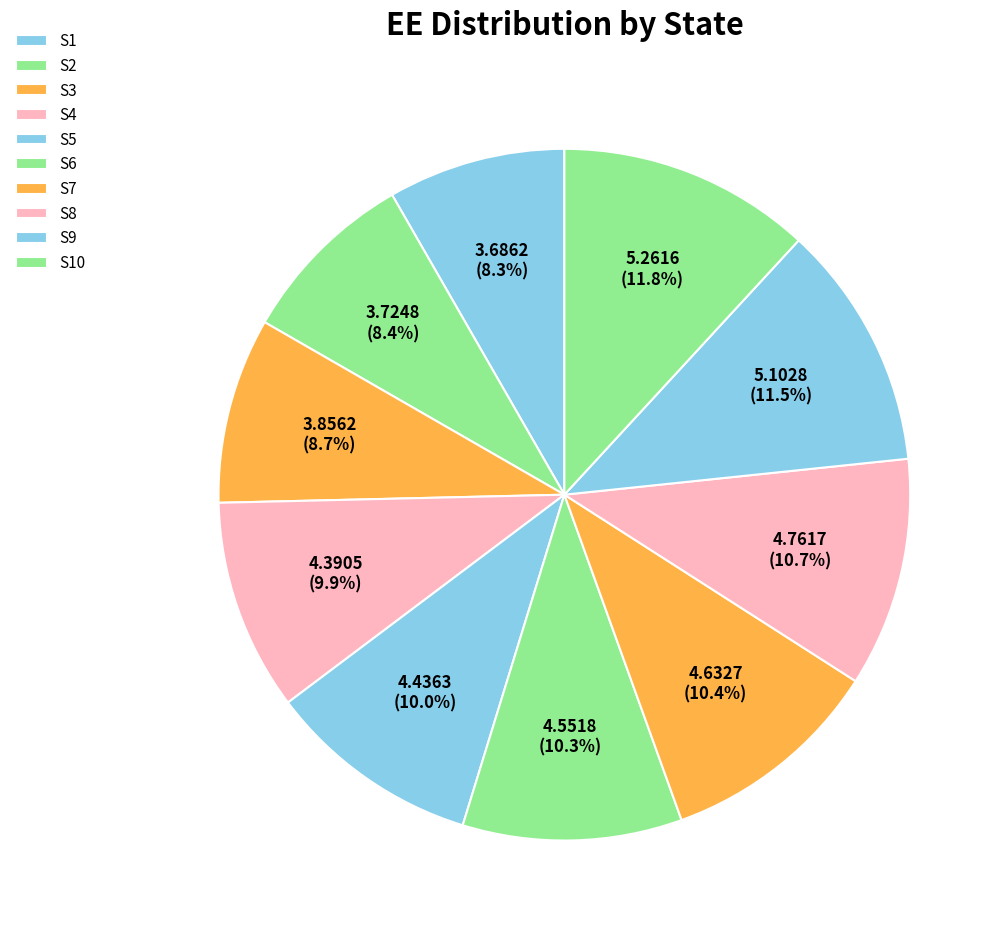

Does any single category account for the majority?

No